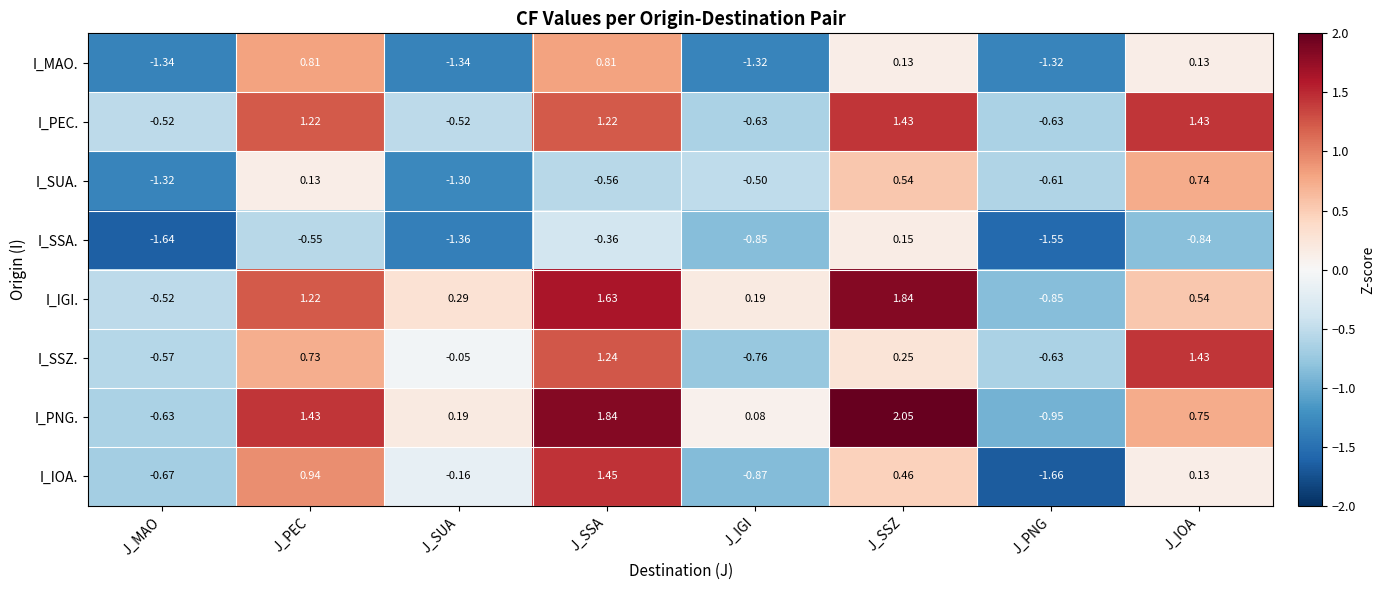

Where is I_PNG. nearest to the value 0?

J_IGI